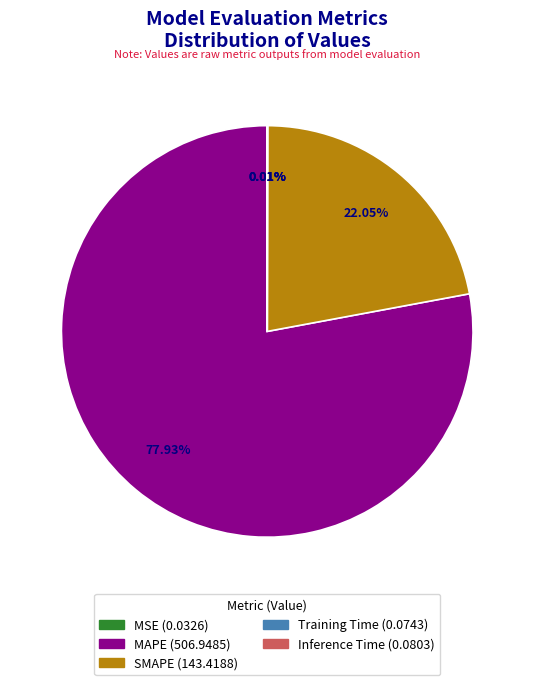

Which category accounts for the majority?

MAPE